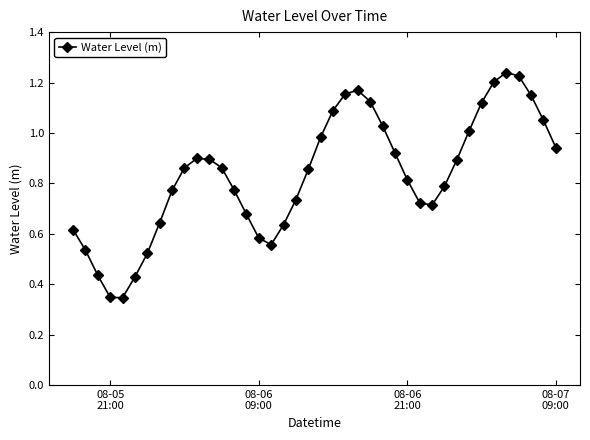

How many points are higher than both their immediate neighbors (excluding endpoints)?

3